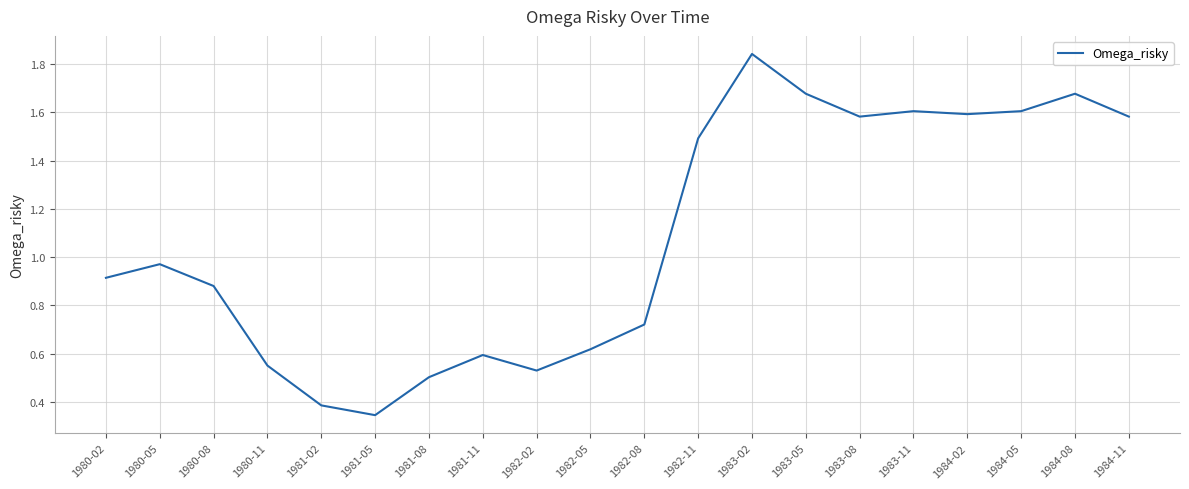

Which label corresponds to the largest value in the chart?

1983-02